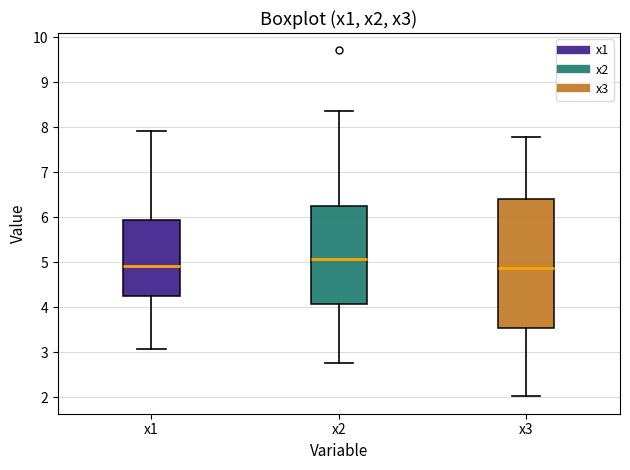

Comparing the boxes themselves (not the whiskers), which one is the tallest?

x3